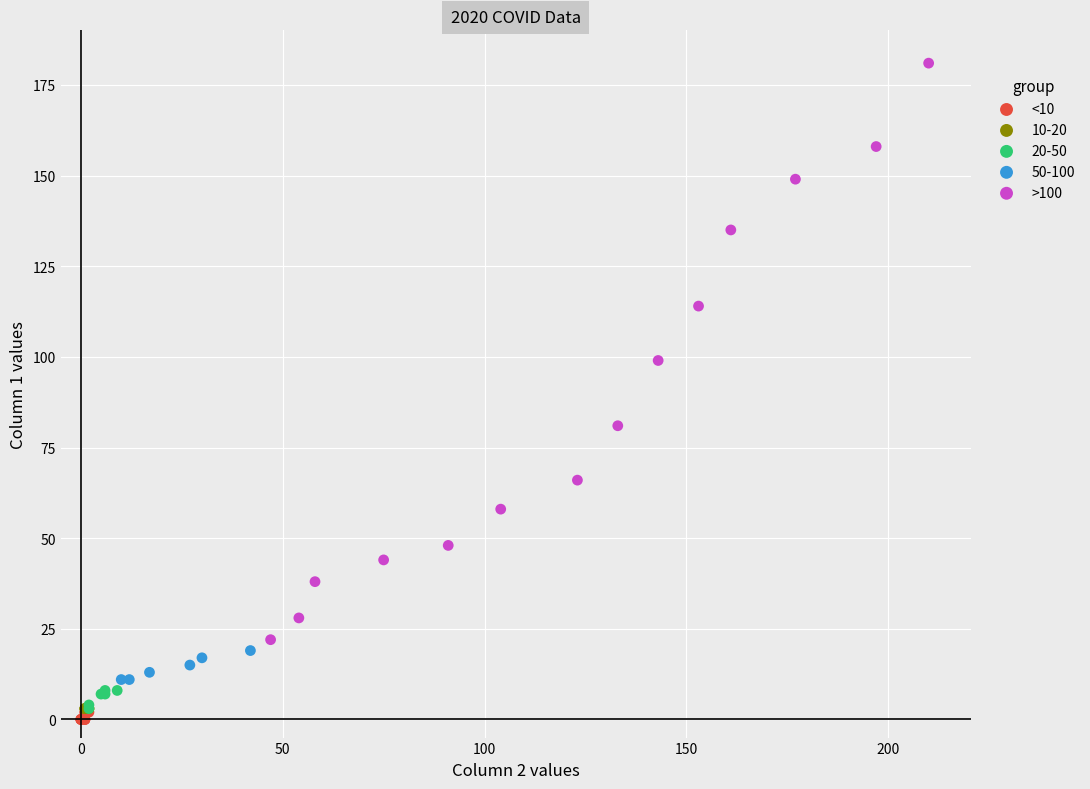

Which series reaches the maximum Y coordinate?

>100